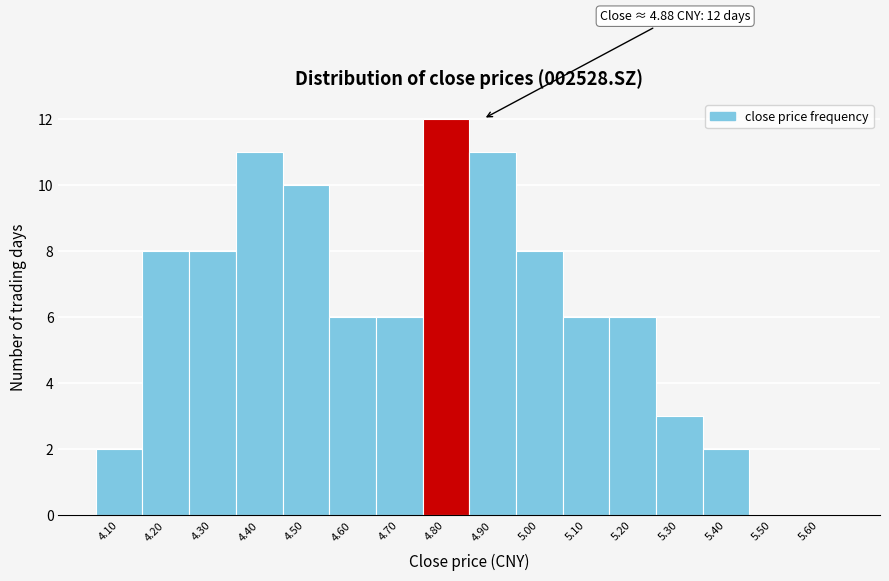

Reading left to right, list all the values displayed in this chart.

4.10=2	4.20=8	4.30=8	4.40=11	4.50=10	4.60=6	4.70=6	4.80=12	4.90=11	5.00=8	5.10=6	5.20=6	5.30=3	5.40=2	5.50=0	5.60=0